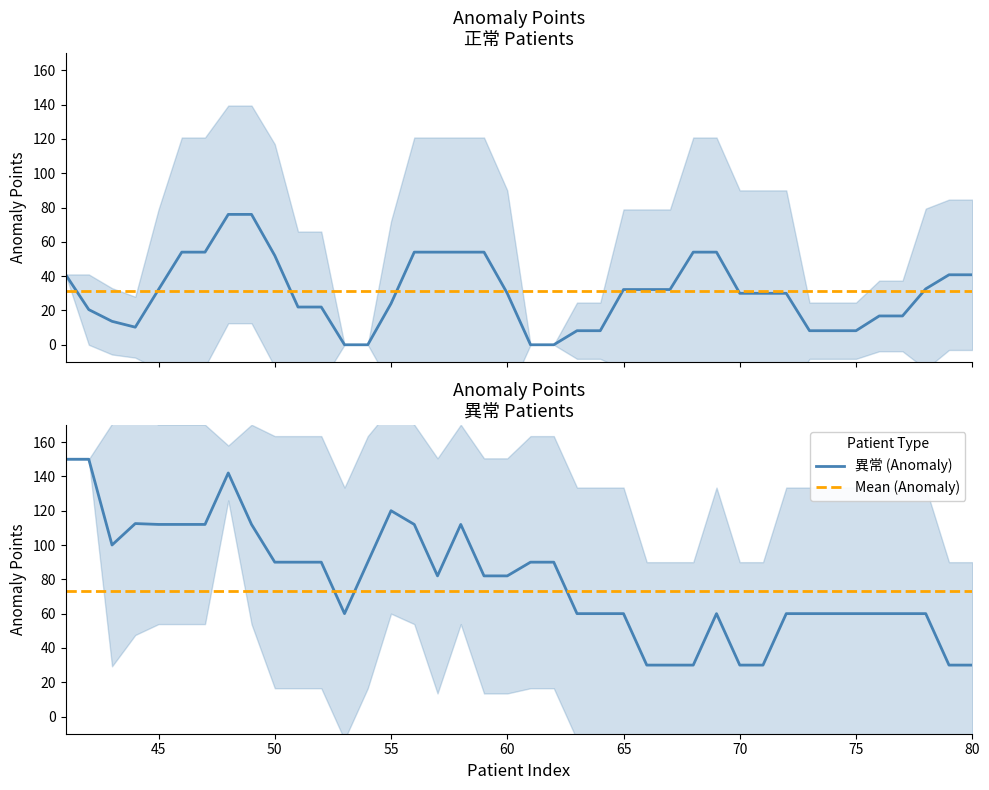

True or false: Mean (Anomaly) has a value of 73.0 at 70.

True